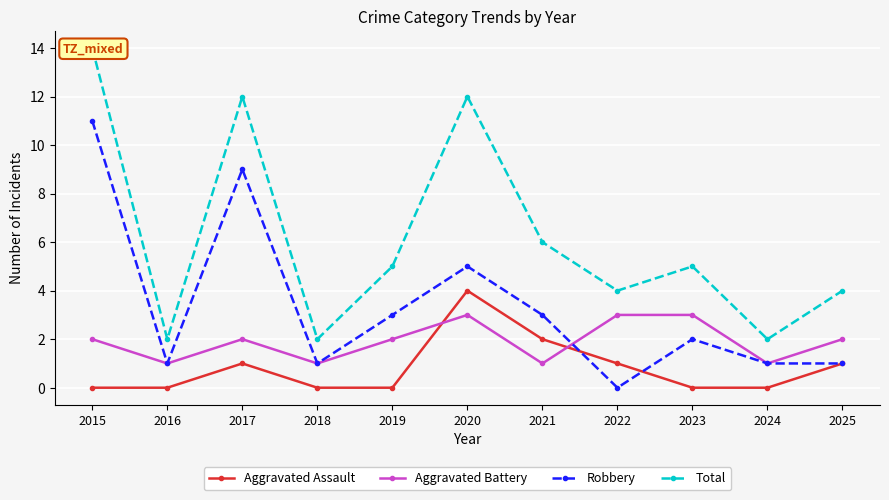

True or false: Aggravated Assault has a value of 2 at 2024.

False